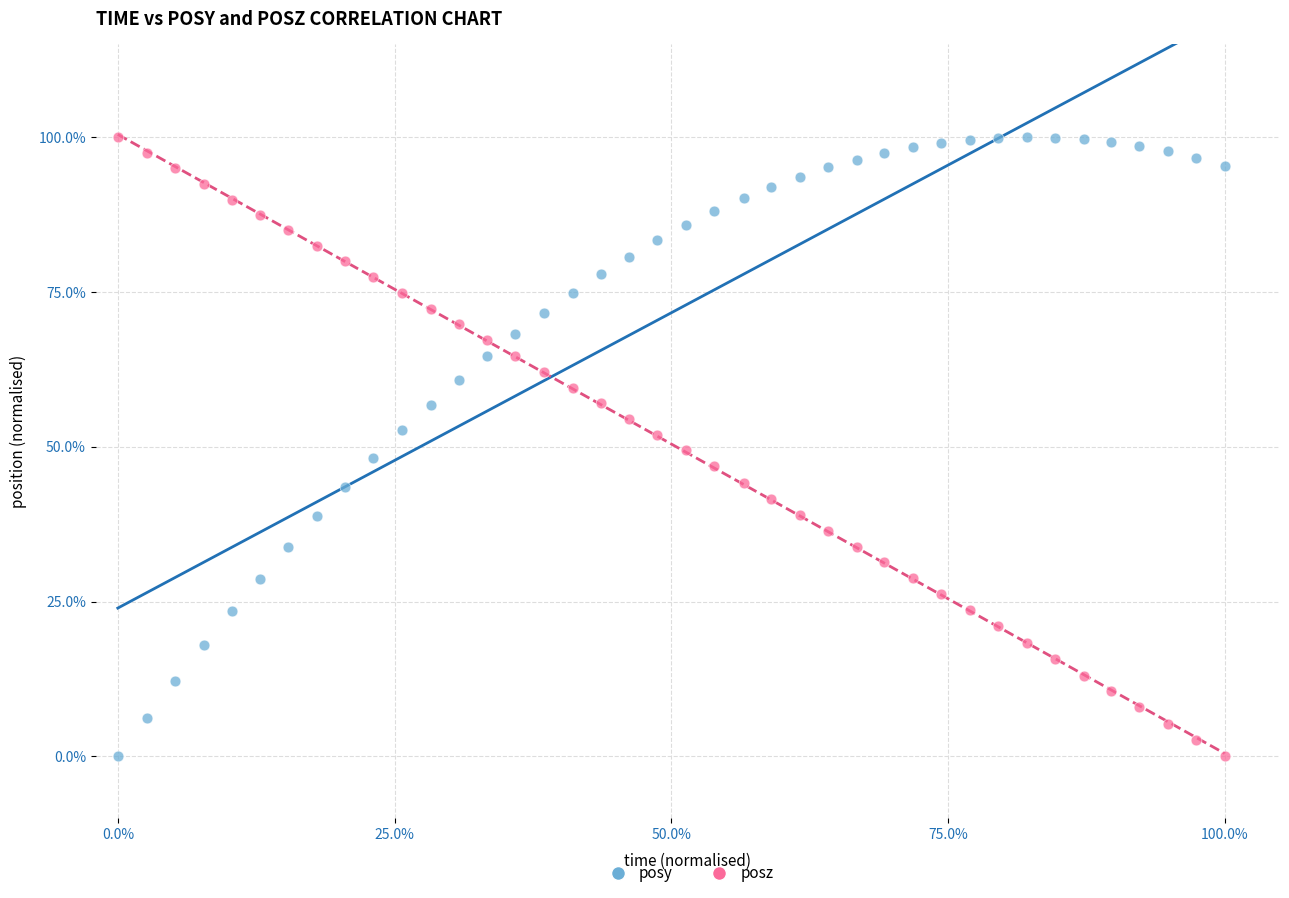

What are all the series names shown in the legend?

posy, posz